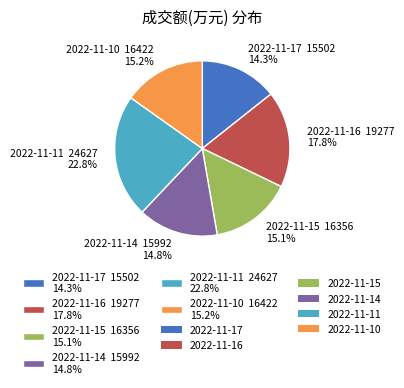

What percentage do 2022-11-15 and 2022-11-10 together represent?

30.3%